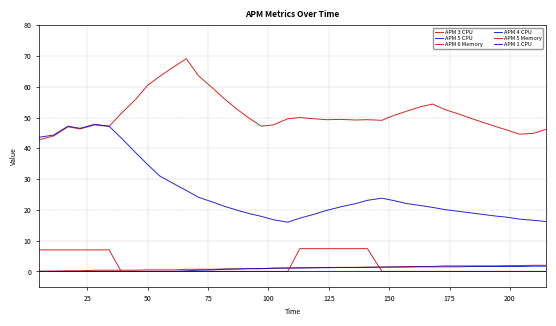

How many lines are shown in the chart?

6